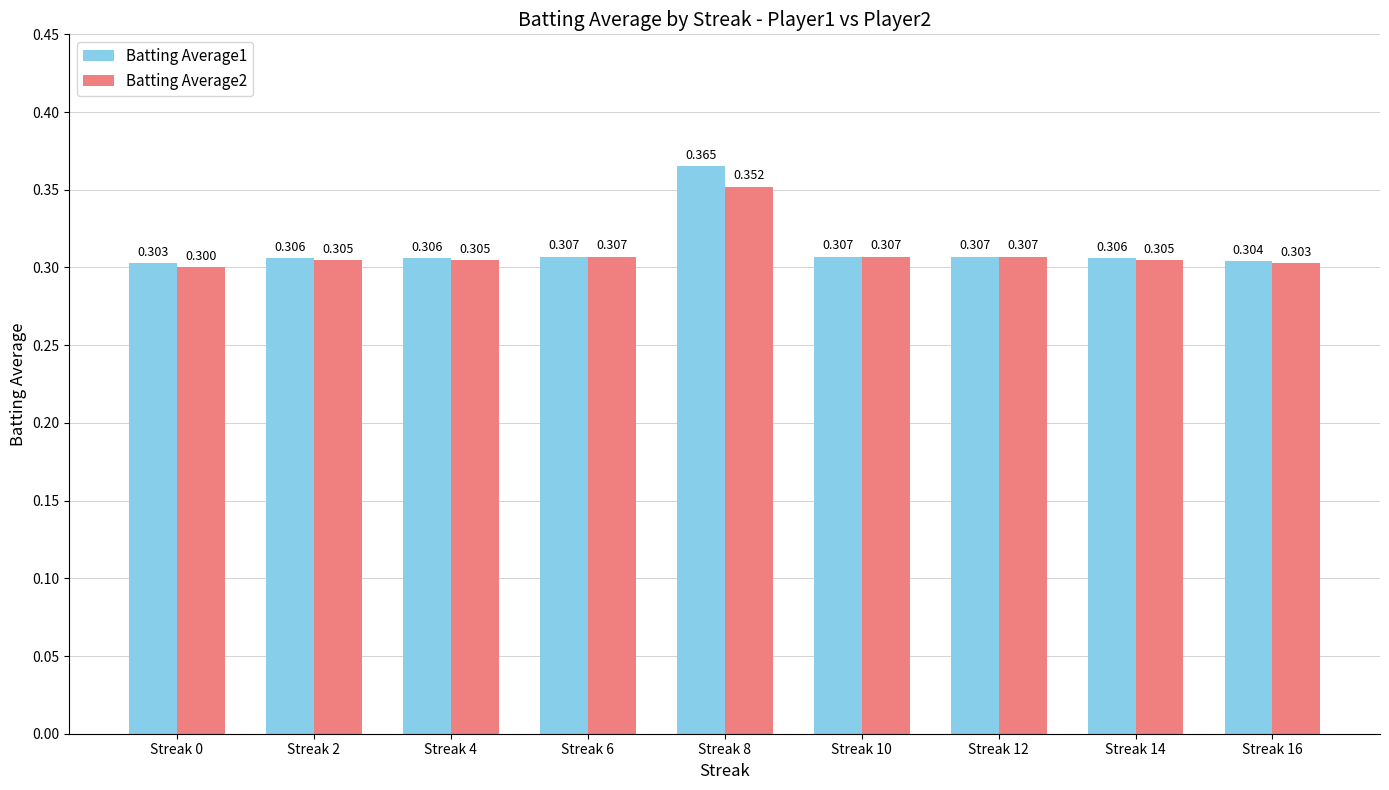

True or false: Batting Average2 has a value of 0.3 at Streak 4.

True